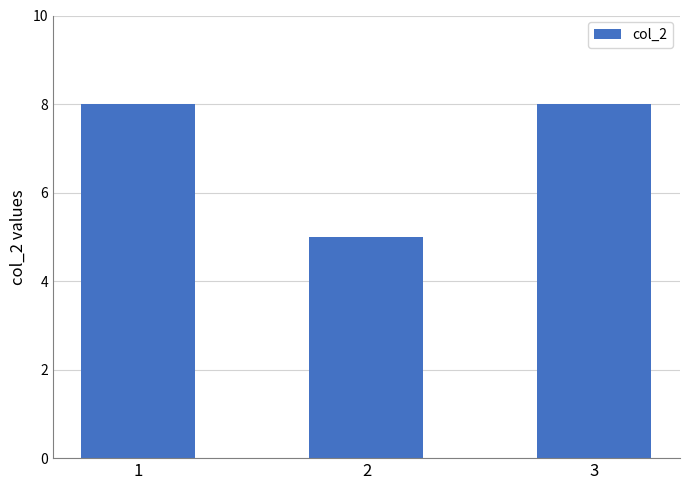

At which category does the chart reach its minimum across all series?

2